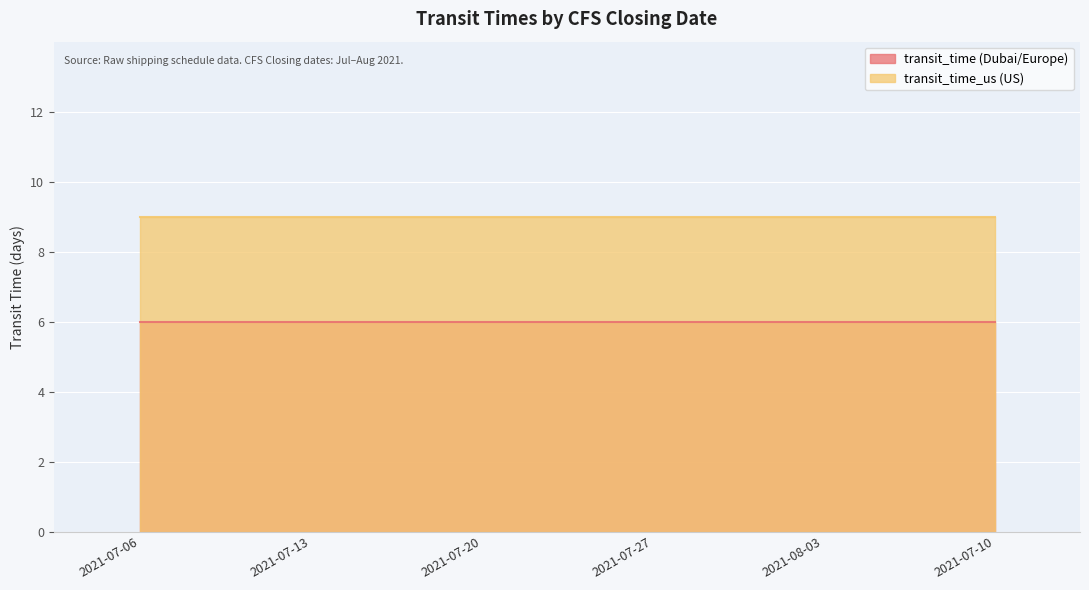

What is the total value across all series at 2021-07-10?

15